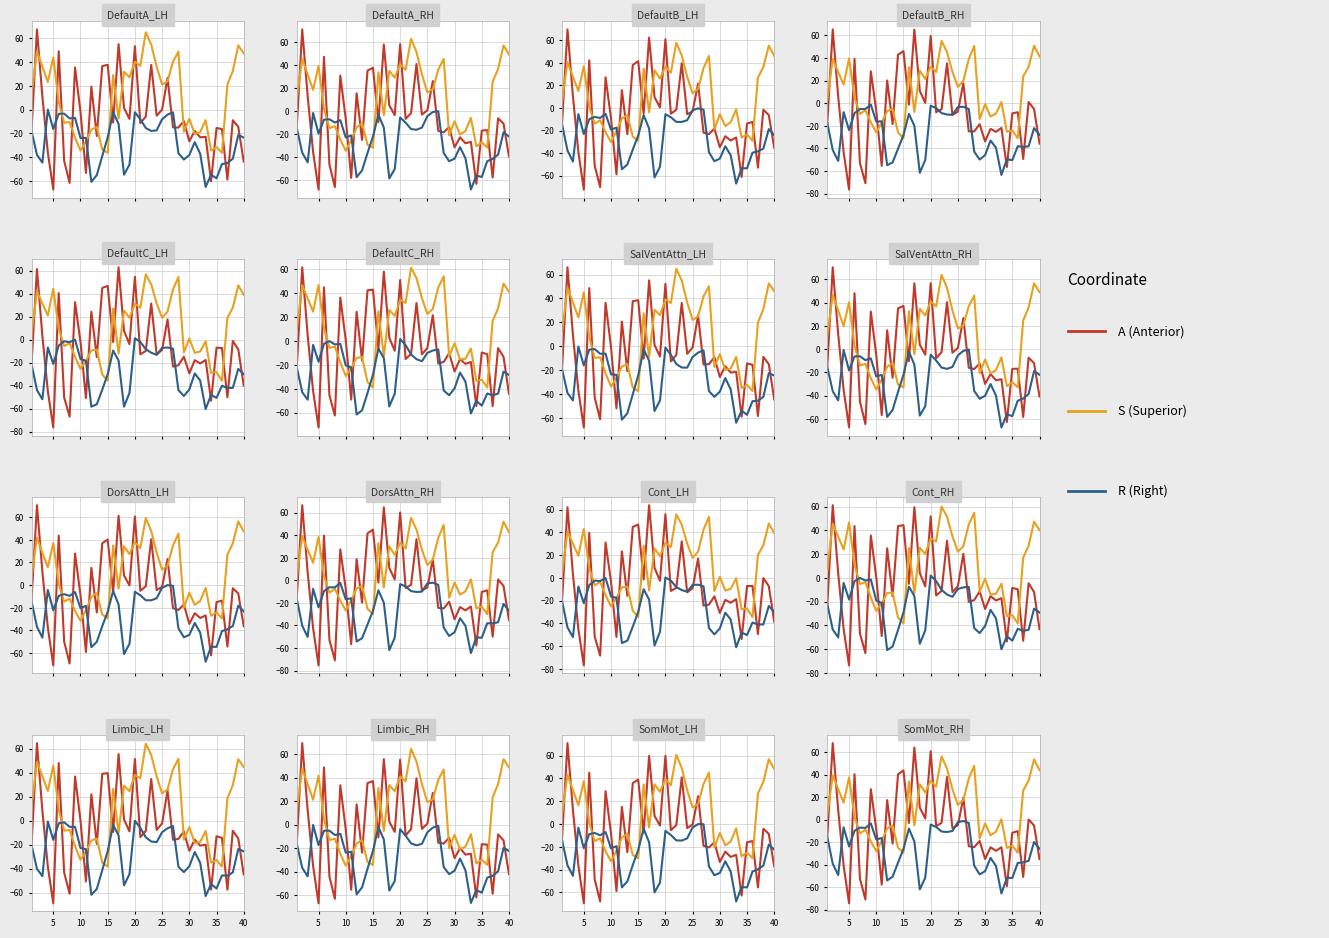

What are all the series names shown in the legend?

A, S, R